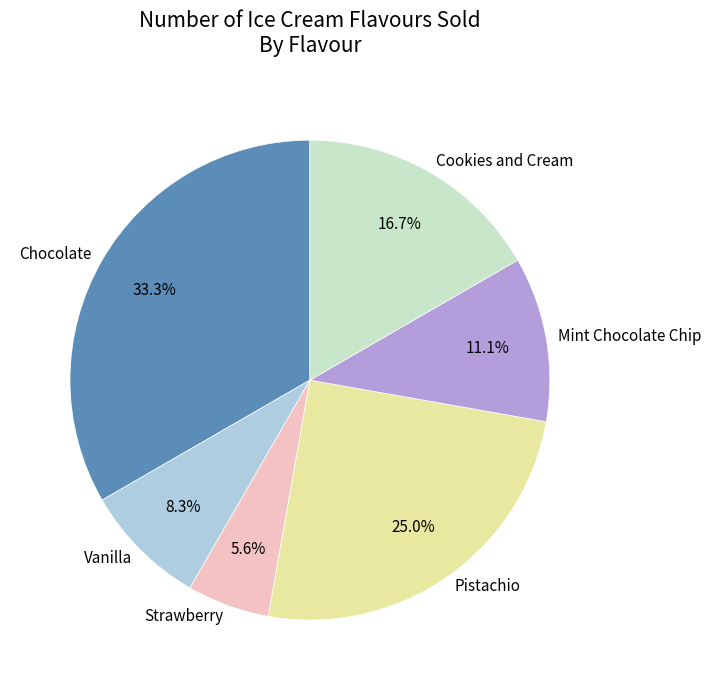

Rank the categories by value from lowest to highest.

Strawberry, Vanilla, Mint Chocolate Chip, Cookies and Cream, Pistachio, Chocolate